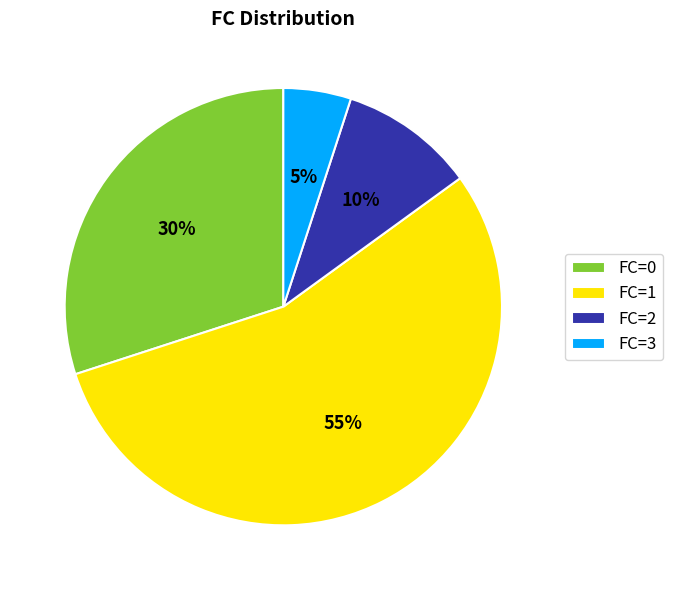

Count the number of slices in the pie.

4